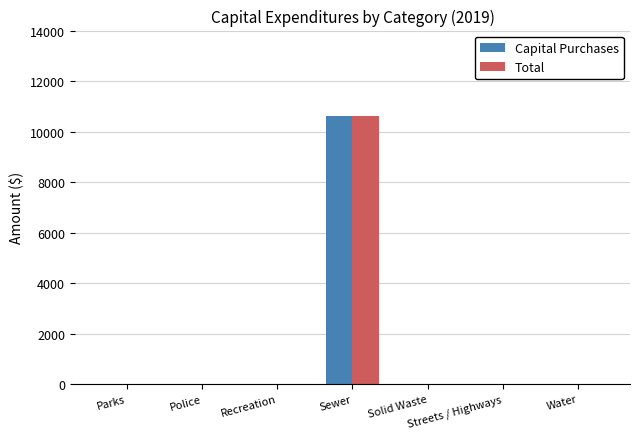

What is the sum of the Capital Purchases values at Parks and Sewer?

10609